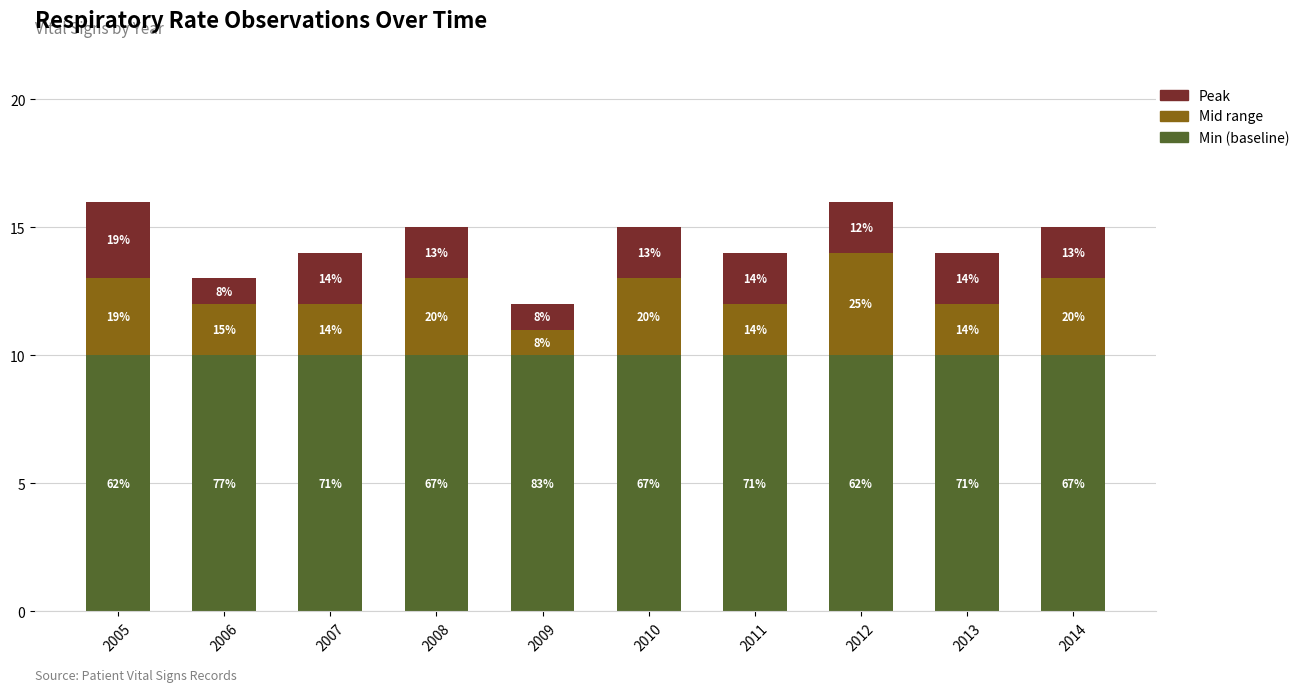

How many bars are there in total?

10